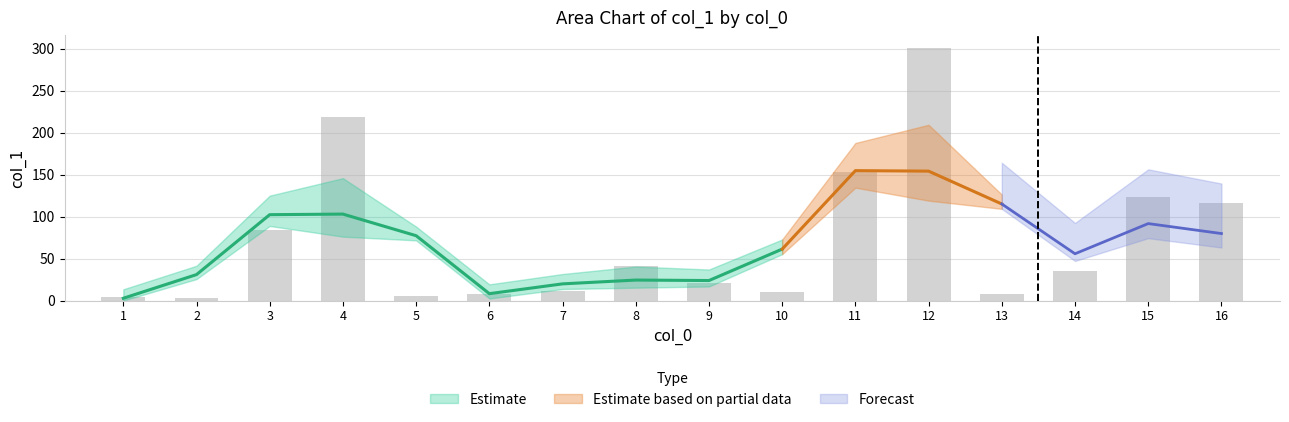

What is the difference between the maximum and minimum values?

297.6